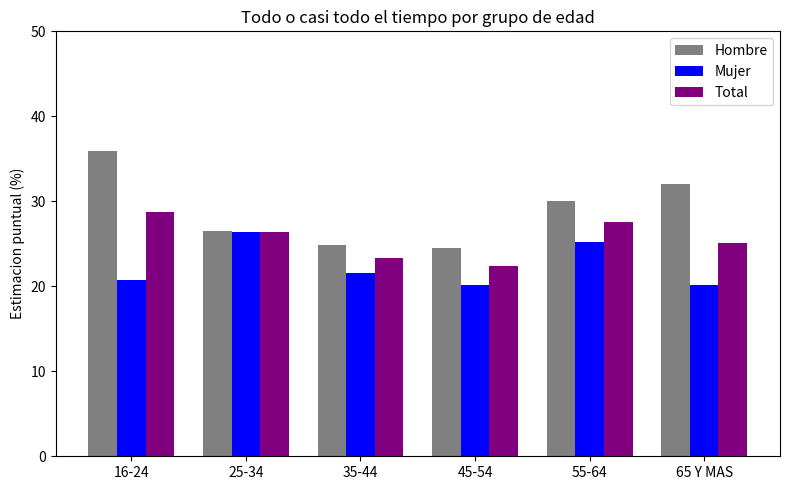

Rank the series by their average value, from lowest to highest.

Mujer, Total, Hombre